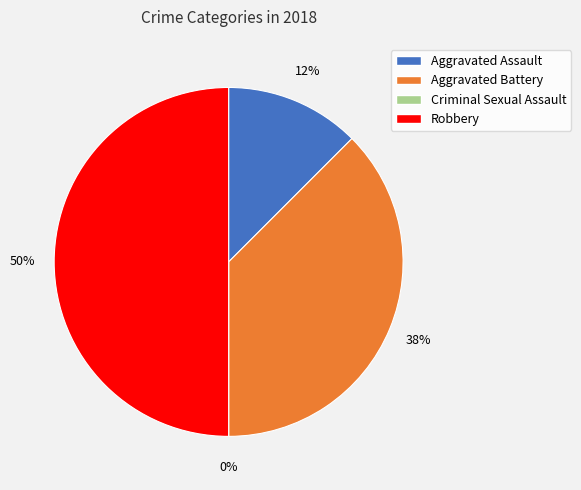

Between Aggravated Assault and Criminal Sexual Assault, which is larger?

Aggravated Assault